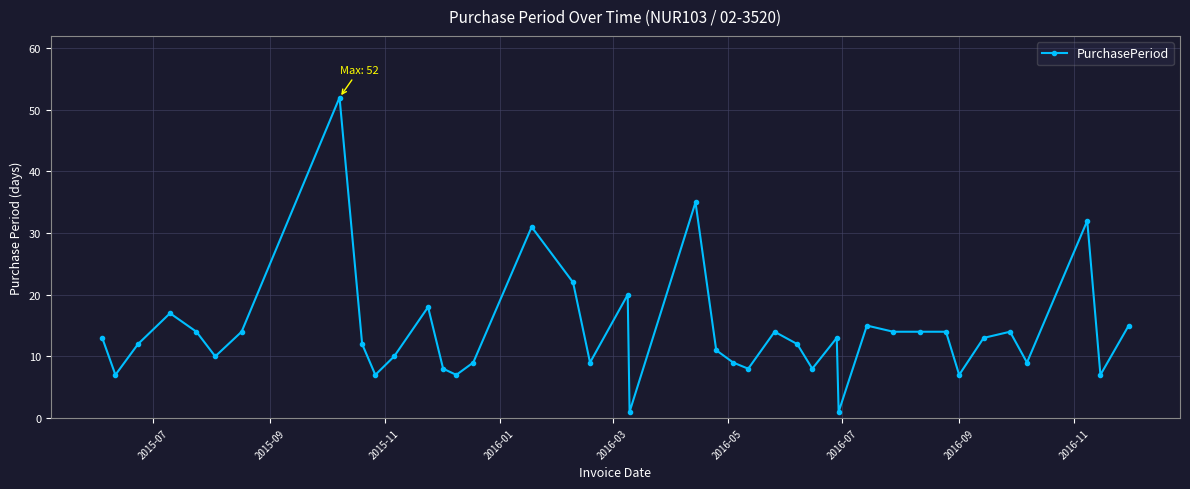

What is the value of the 34th point from the left?

7